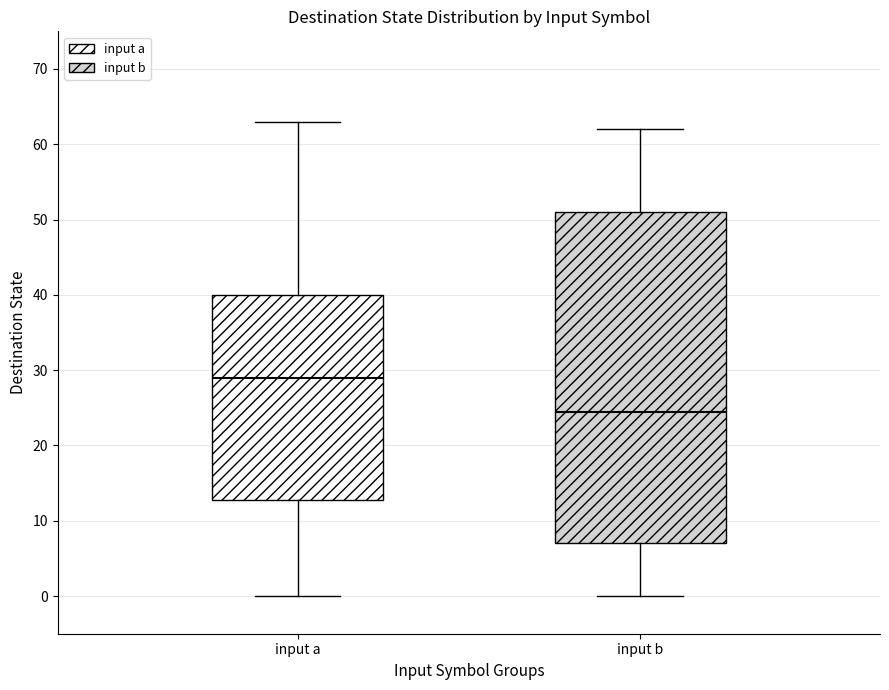

Reading left to right, read every box against the y-axis: the position of its median line, the range the box covers, and the ends of its whiskers. The values are not printed on the chart, so give them approximately, as read against the axis.

input a: median 29, box 13 to 40, whiskers 0 to 63
input b: median 25, box 7 to 51, whiskers 0 to 62